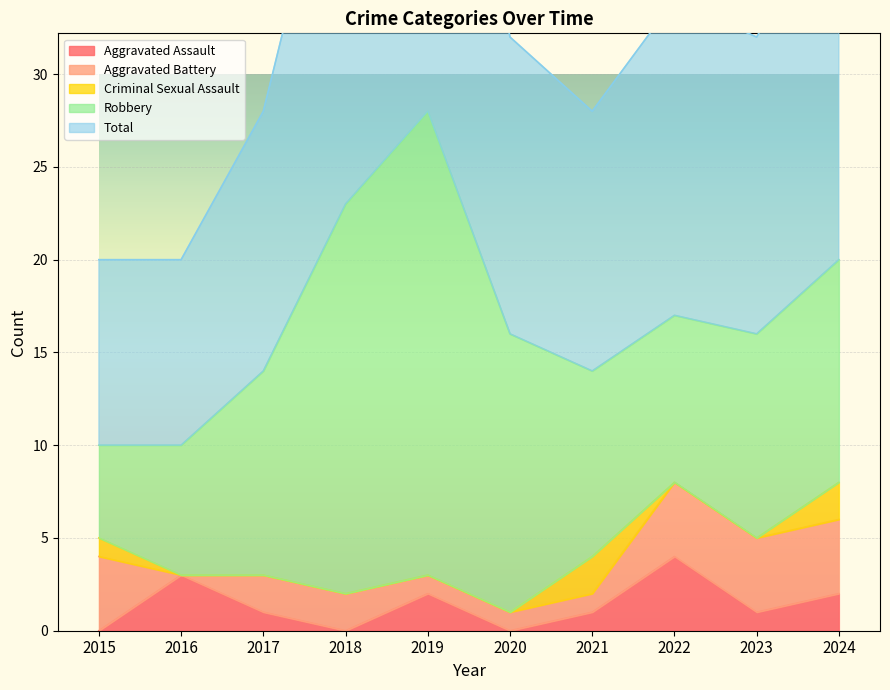

True or false: Criminal Sexual Assault has more than 2 points higher than both neighbors.

False